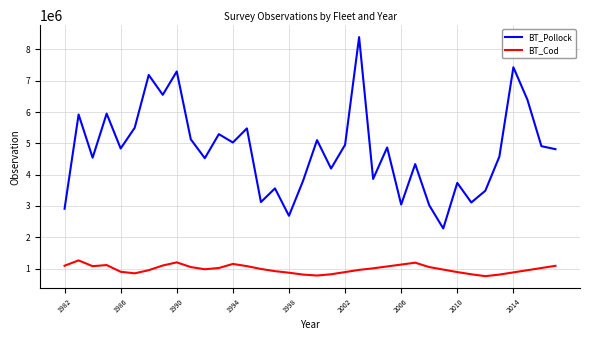

Which series has the widest spread of values?

BT_Pollock